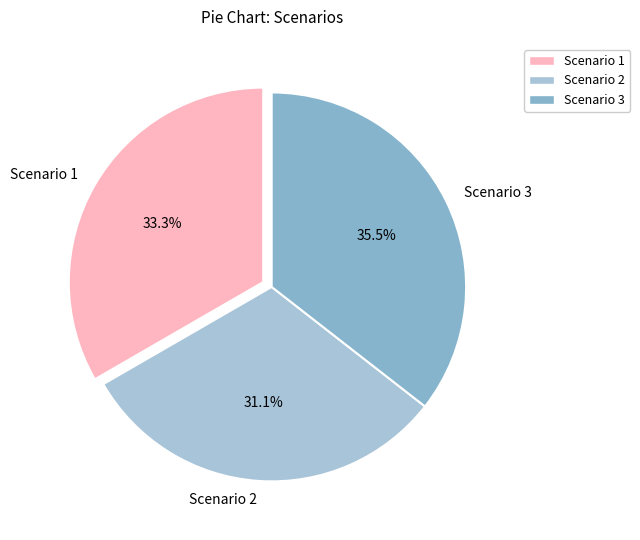

To the nearest percent, what is the difference between the Scenario 1 and Scenario 3 slice percentages?

2%